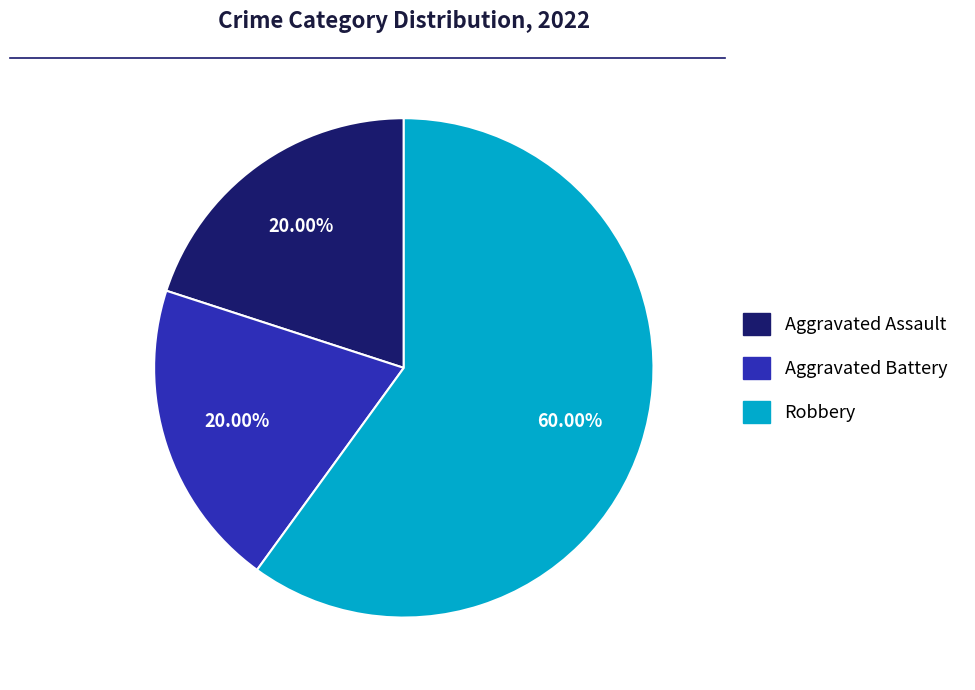

Does any single category account for the majority?

Yes